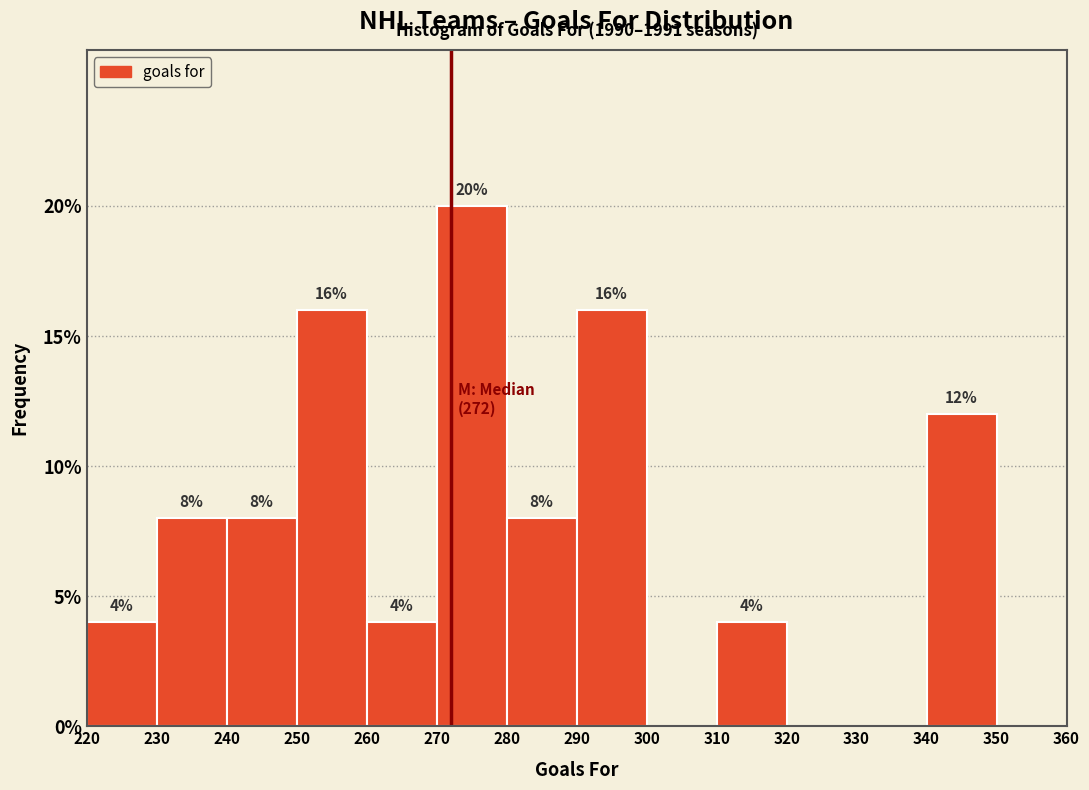

Over which range of the x-axis is the bar tallest?

270 to 280